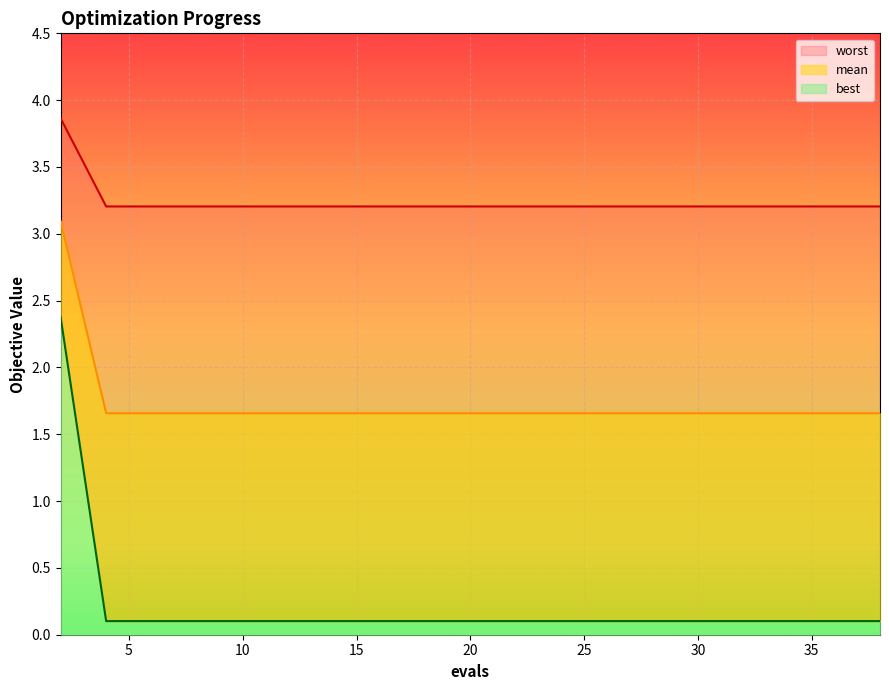

What is the difference between the worst values at 2 and 38?

1.4